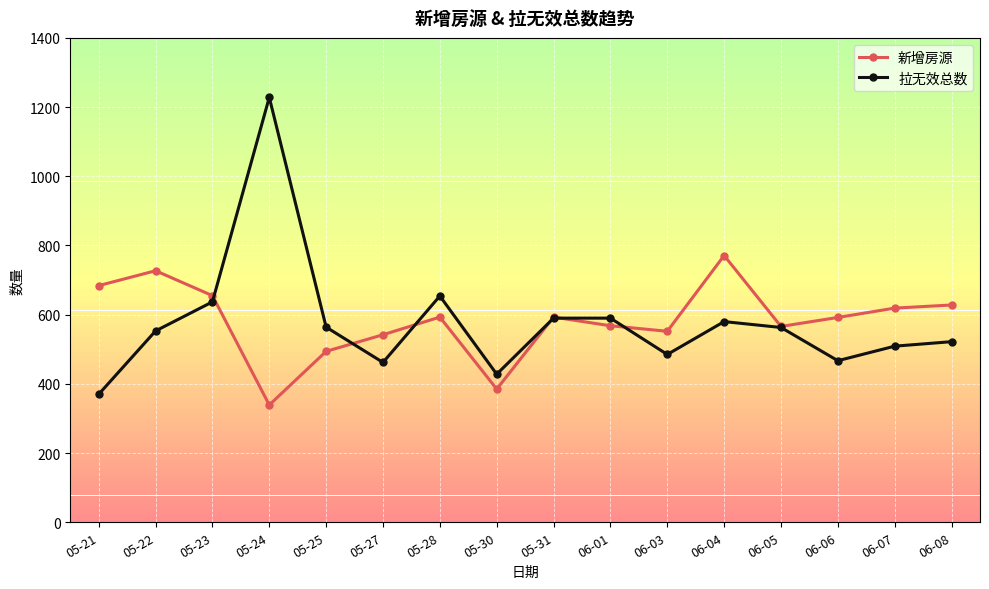

True or false: 新增房源 has a value of 179 at 05-24.

False